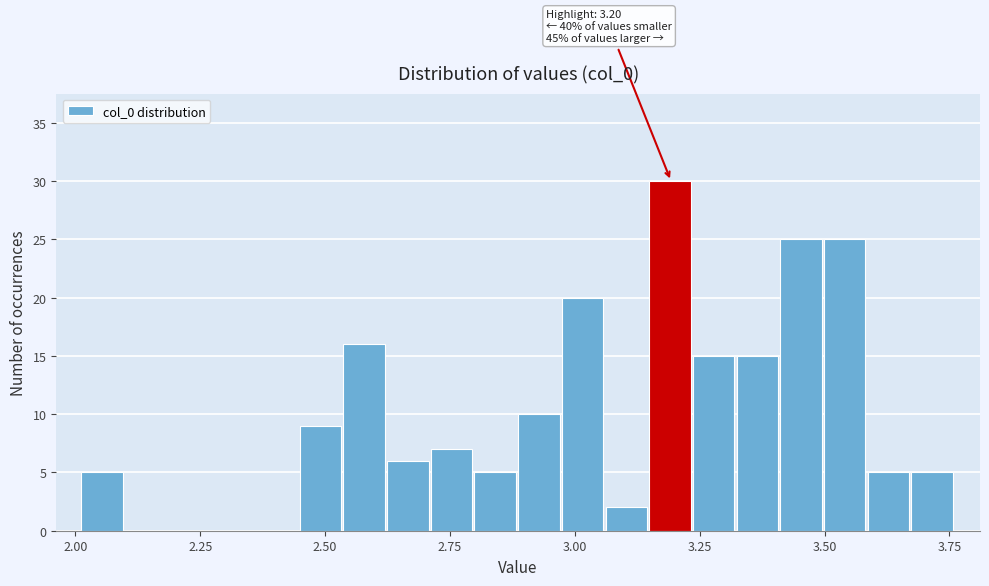

Read against the x-axis, roughly where is the centre of the tallest bar?

3.20